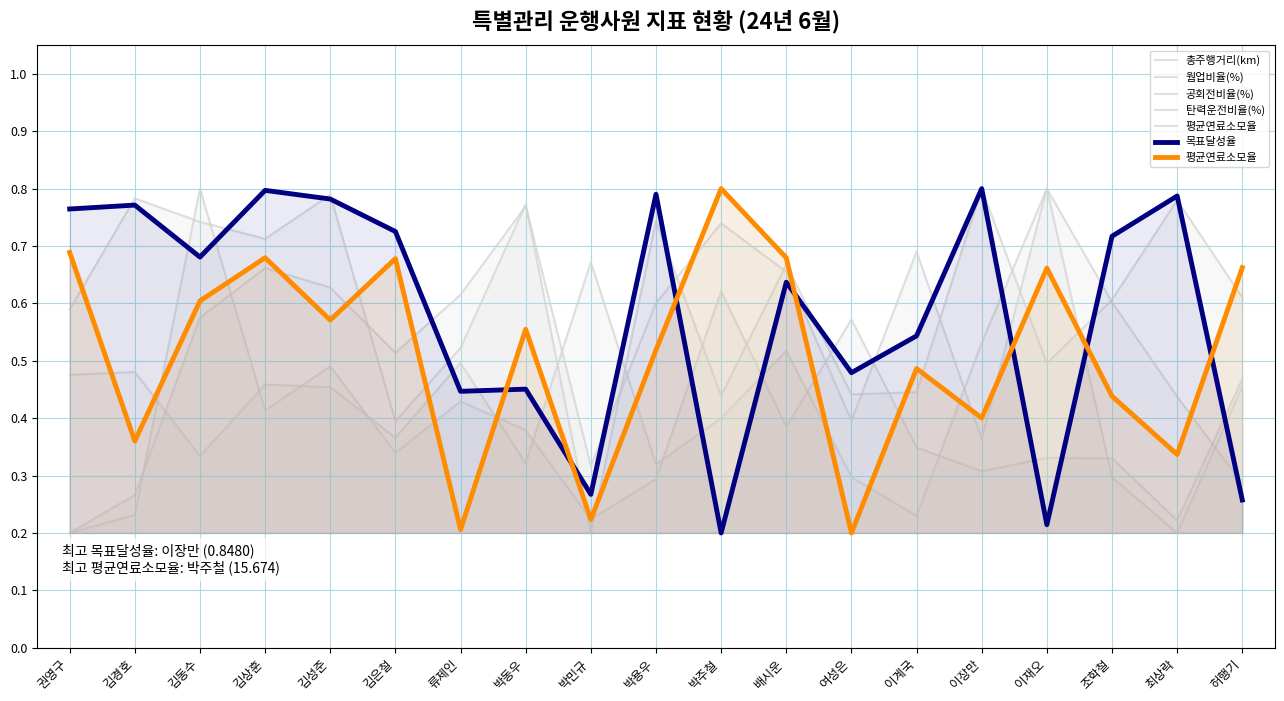

What is the minimum value for 공회전비율(%)?

0.2